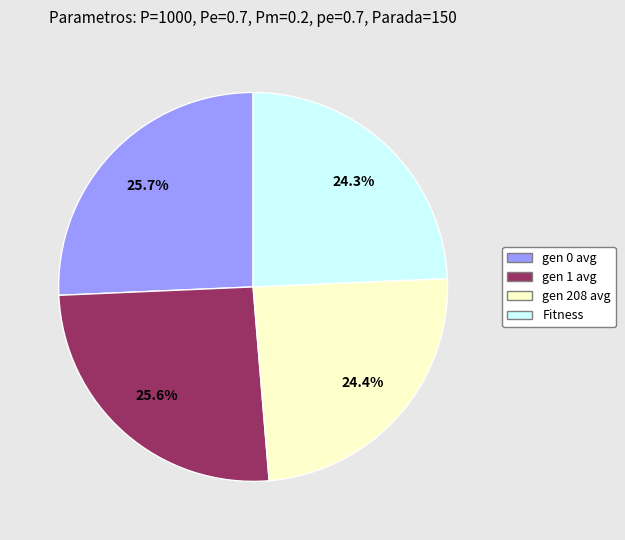

To the nearest percent, what is the difference between the Fitness and gen 0 avg slice percentages?

1%